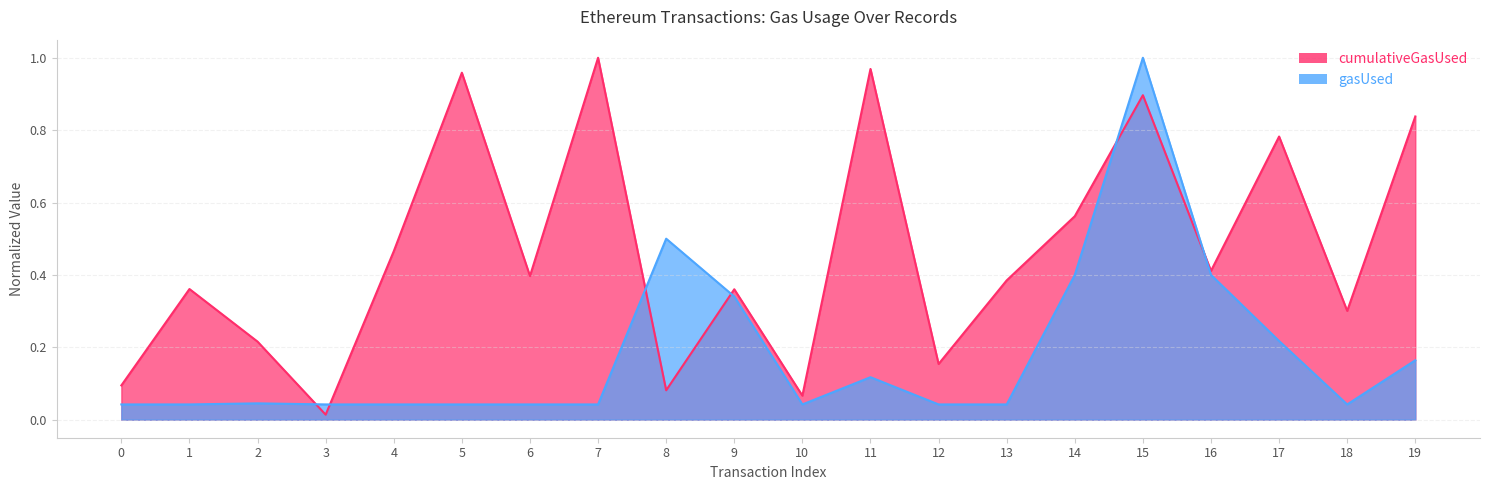

What is the total value across all series at 7?

1.0